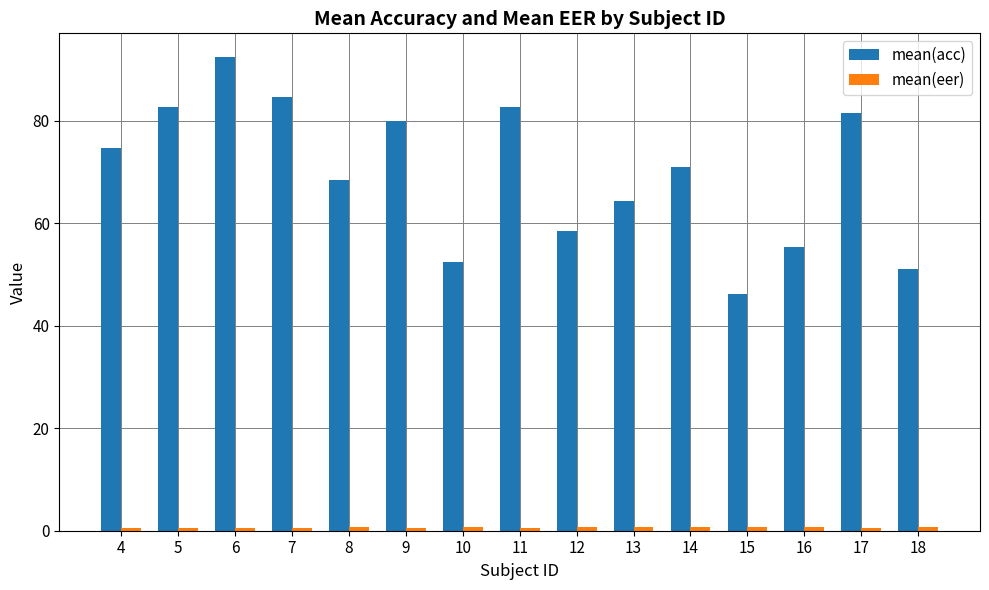

What is the difference between the second highest and second lowest values in the mean(acc) series?

33.7